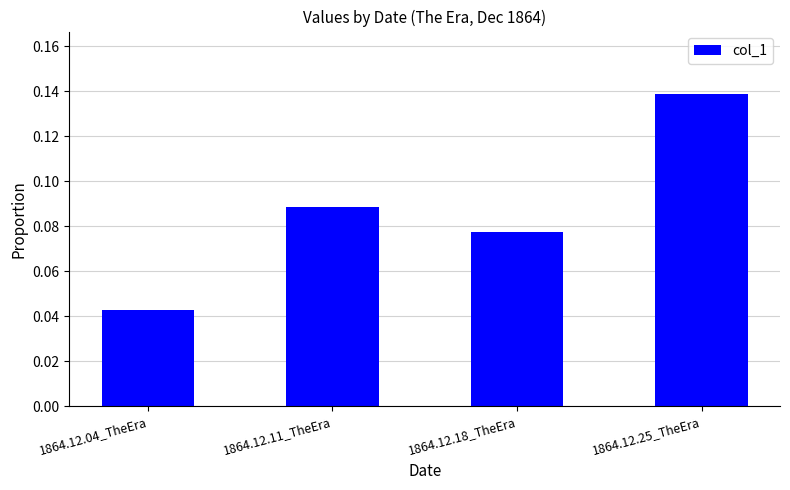

At which category does the chart reach its minimum across all series?

1864.12.04_TheEra